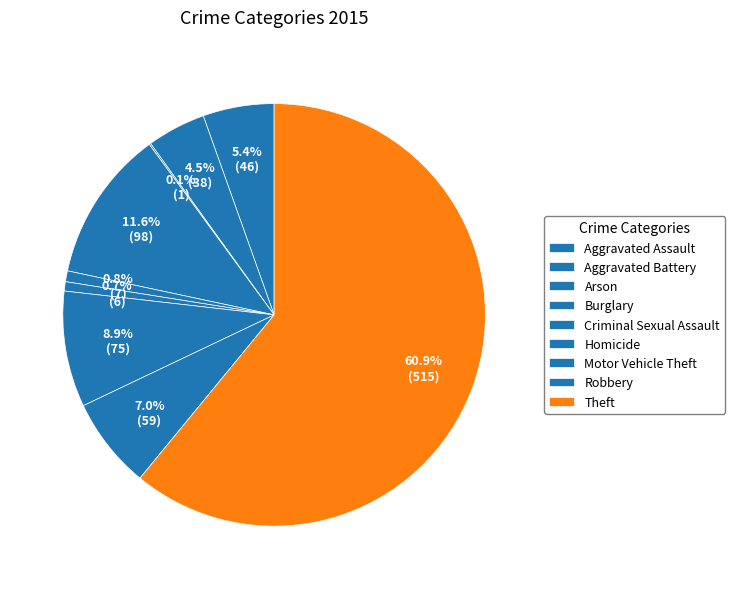

To the nearest percent, what is the combined percentage of Homicide and Motor Vehicle Theft?

10%